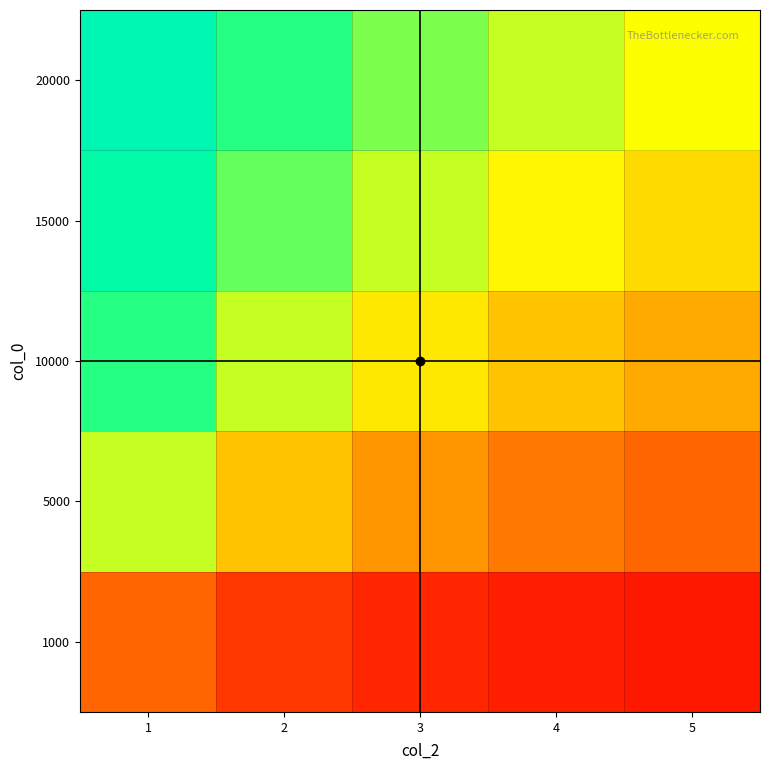

How many data points does each series have?

5